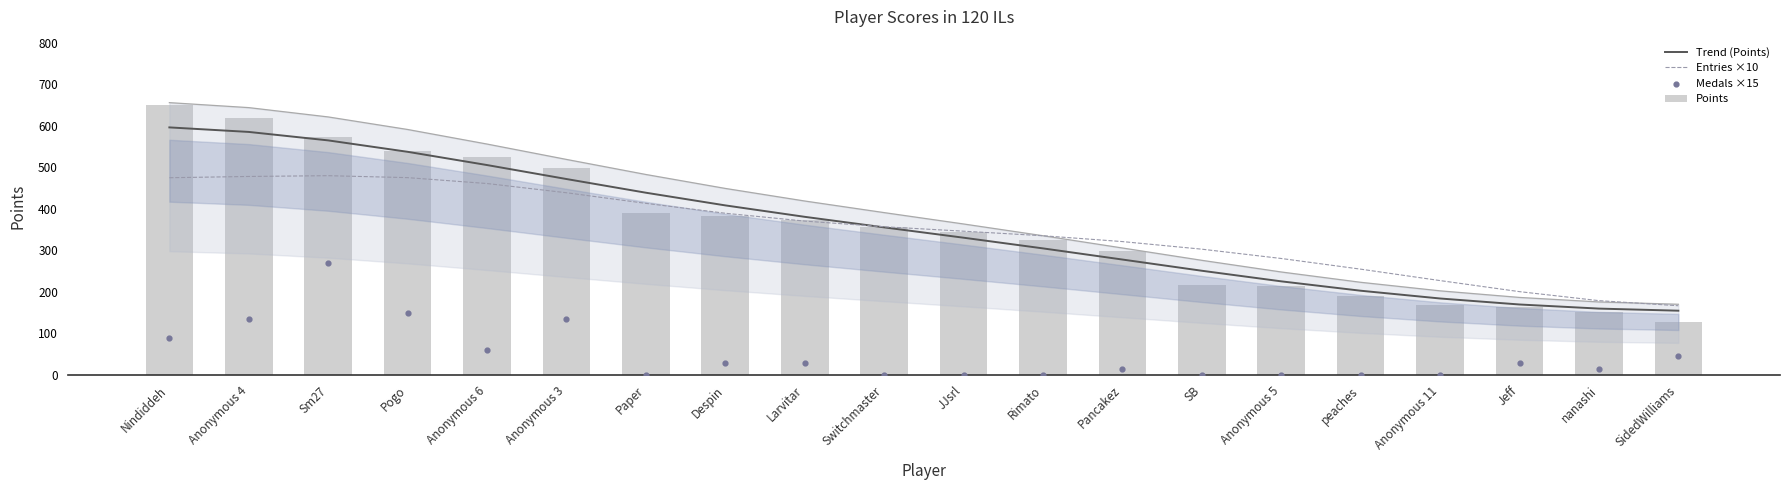

Which series reaches the maximum Y coordinate?

Points